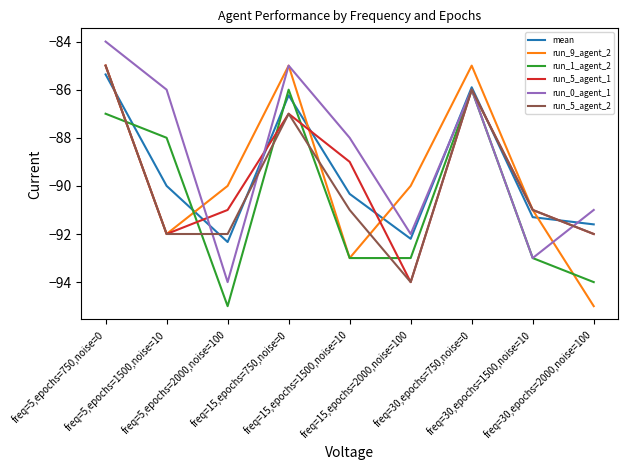

True or false: run_5_agent_1 and run_1_agent_2 intersect in this chart.

True